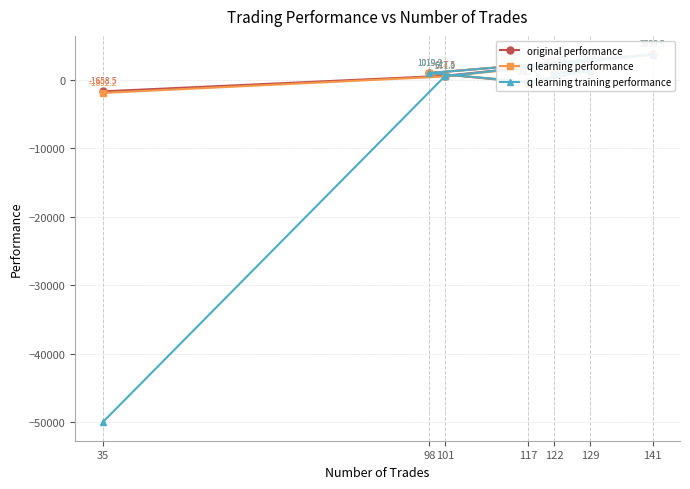

True or false: original performance has more than 2 interior local peaks.

False